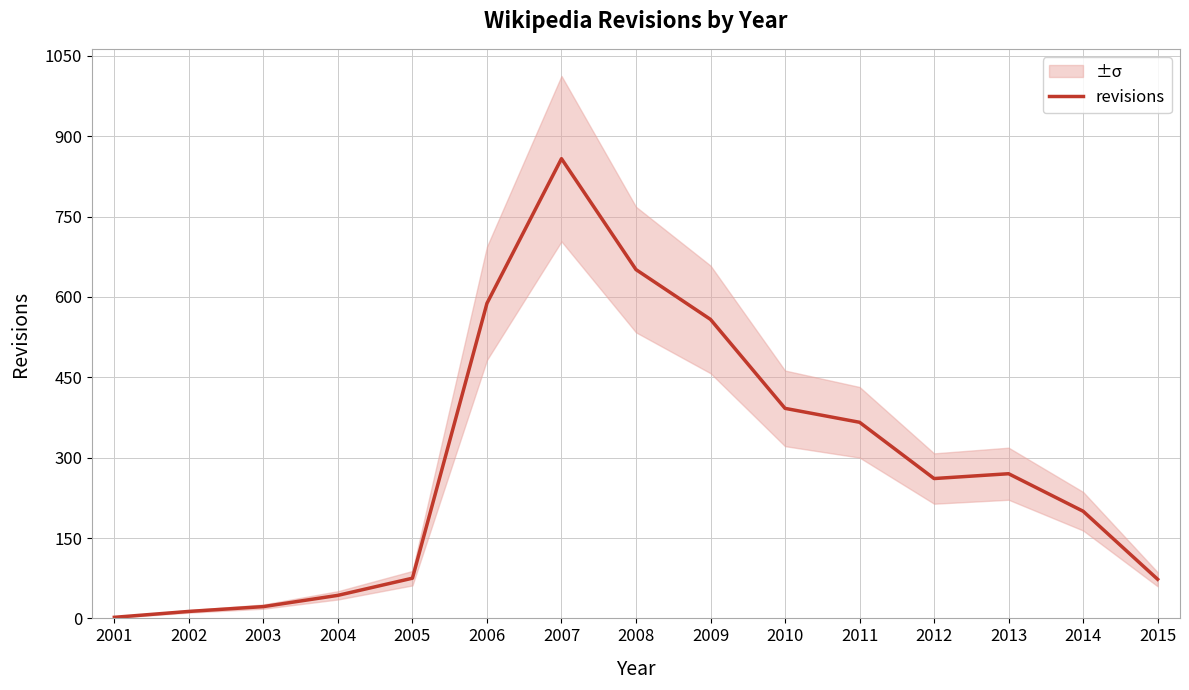

True or false: the data shows 22 at 2003.

True